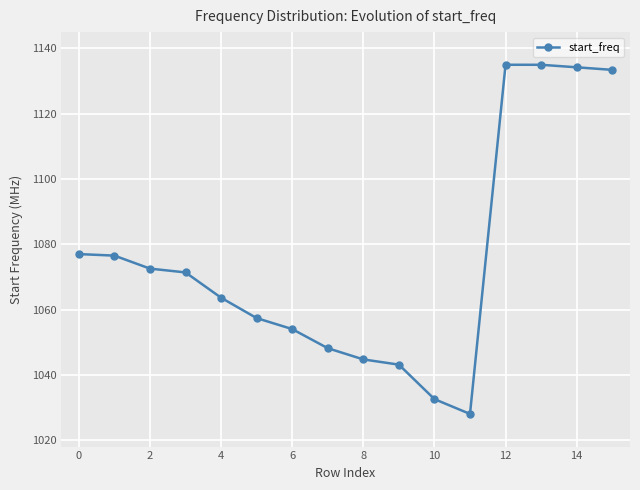

What is the minimum value shown in the chart?

1028.0